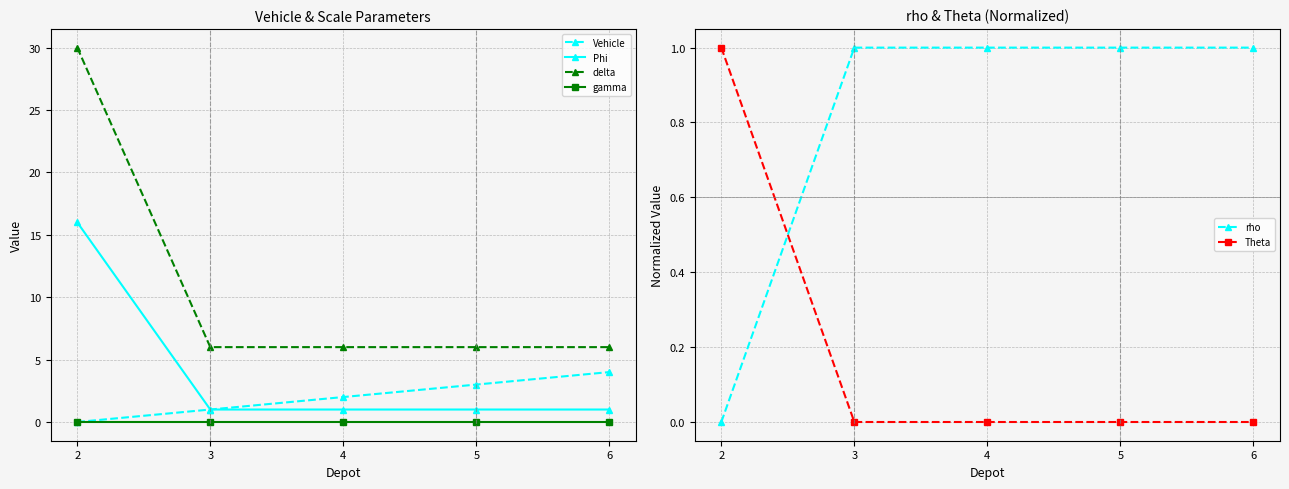

True or false: Phi has a value of 1.5 at 6.

False